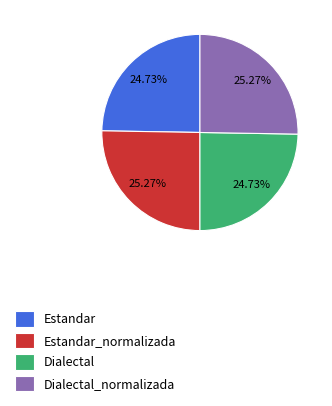

What percentage is the Dialectal_normalizada slice, to the nearest percent?

25%